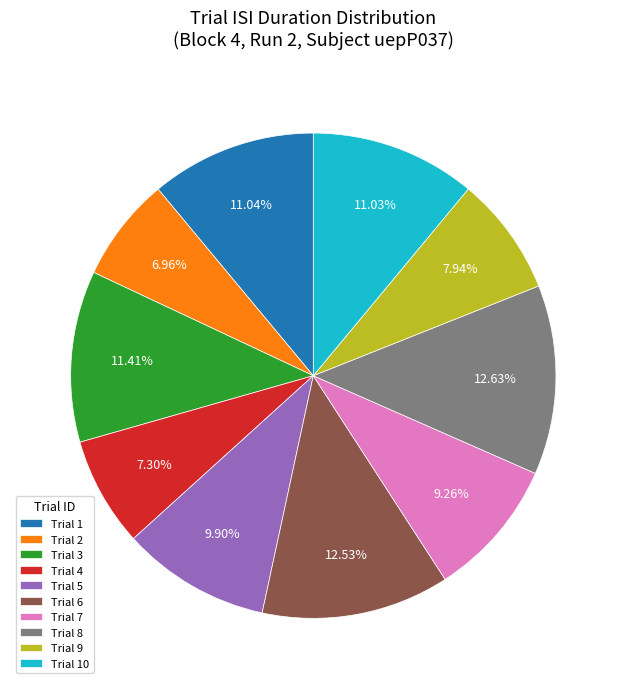

What is the ratio of the value at Trial 10 to the value at Trial 2?

1.6